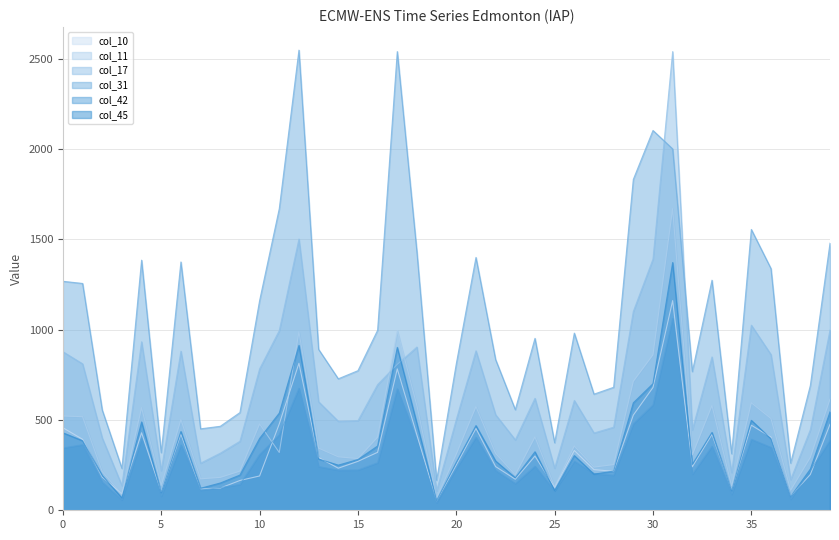

True or false: col_31 and col_11 cross at least once.

False